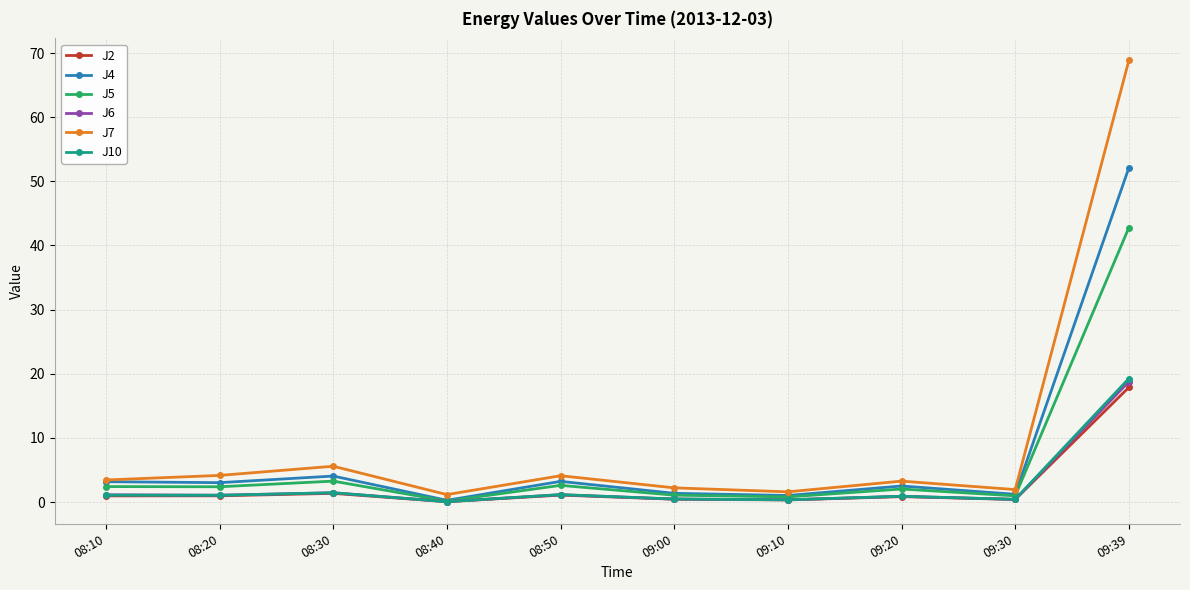

At which category is the sum across all series the highest?

09:39